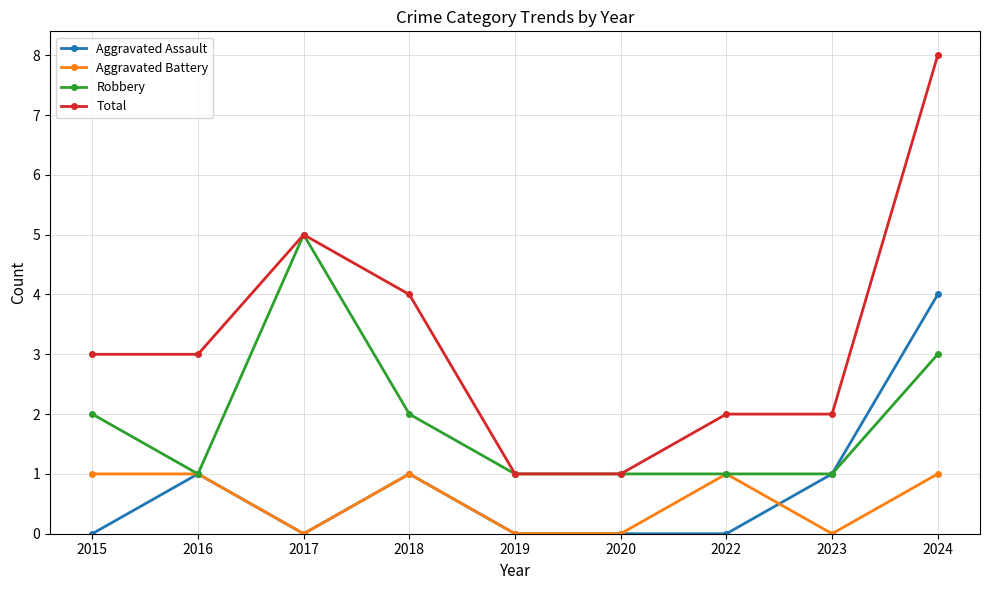

Reading left to right, list all the values displayed in this chart.

Aggravated Assault: 2015=0	2016=1	2017=0	2018=1	2019=0	2020=0	2022=0	2023=1	2024=4
Aggravated Battery: 2015=1	2016=1	2017=0	2018=1	2019=0	2020=0	2022=1	2023=0	2024=1
Robbery: 2015=2	2016=1	2017=5	2018=2	2019=1	2020=1	2022=1	2023=1	2024=3
Total: 2015=3	2016=3	2017=5	2018=4	2019=1	2020=1	2022=2	2023=2	2024=8